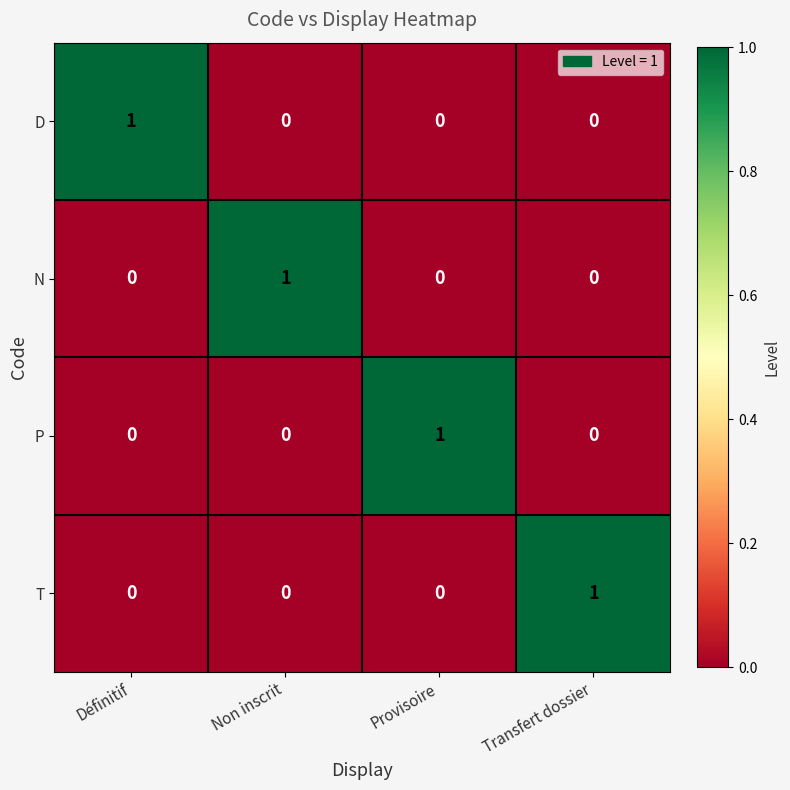

Count the T values in the range 0 to 1.

4